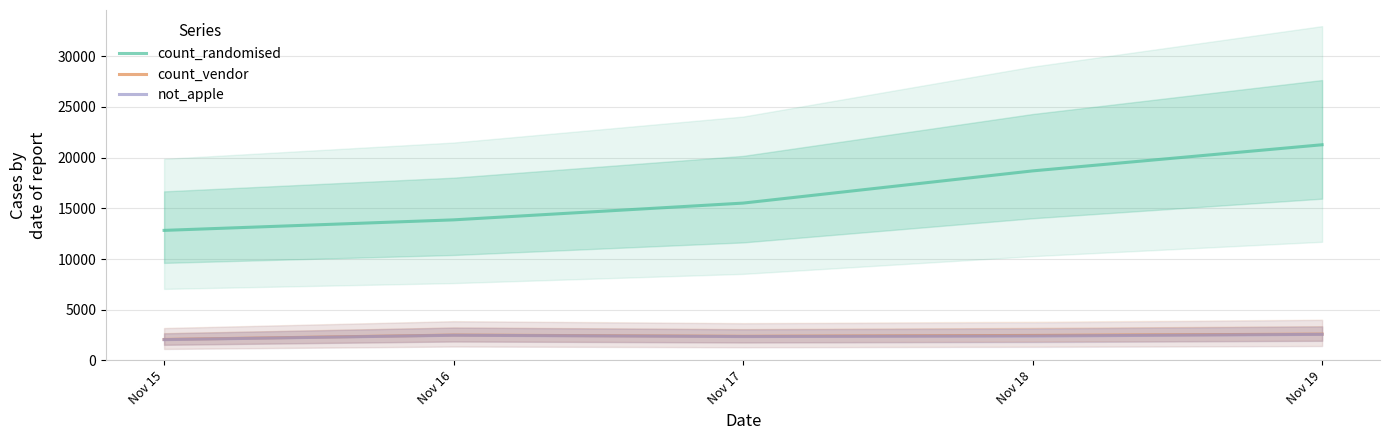

Where is count_vendor nearest to the value 2329?

Nov 17